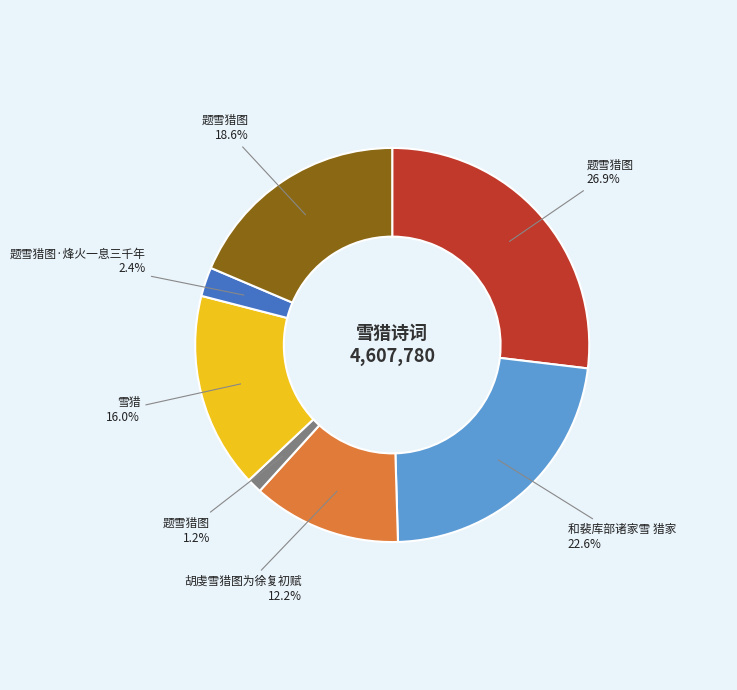

Is there any slice that represents more than half of the pie?

No